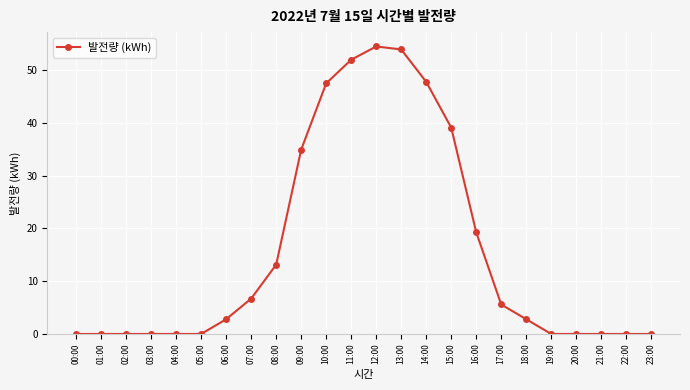

What is the value of the 7th point from the left?

2.8